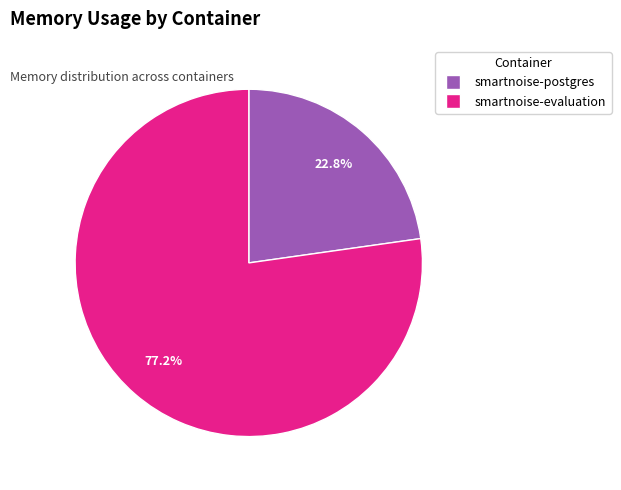

Count the number of slices in the pie.

2